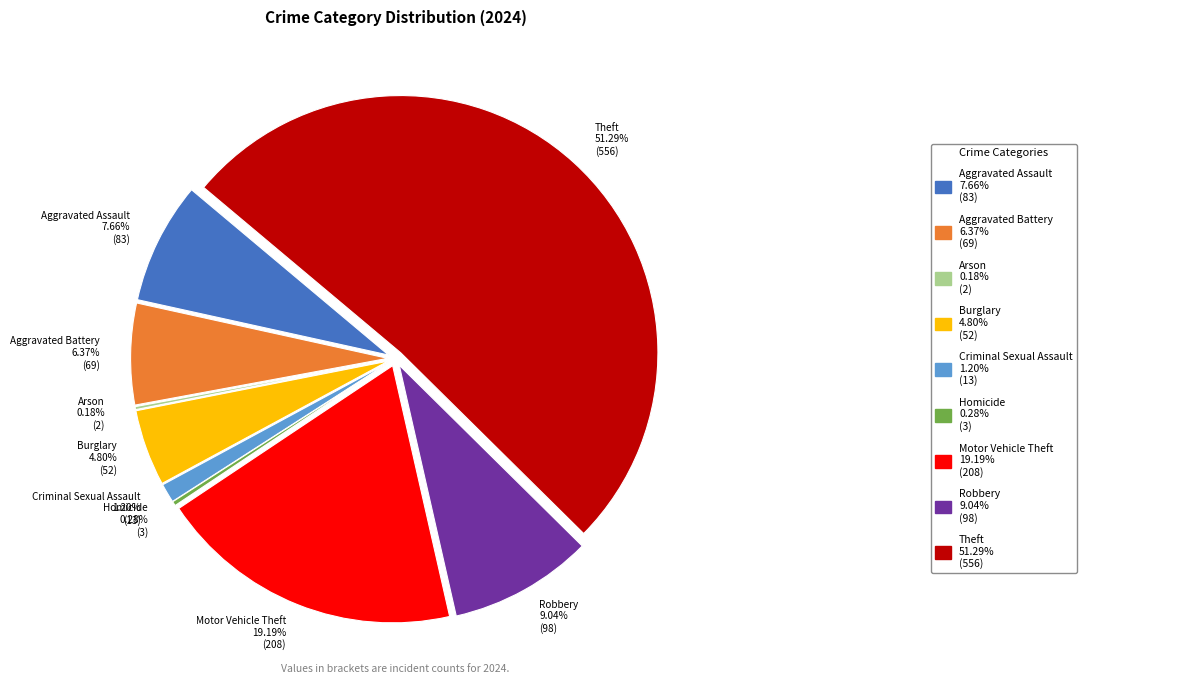

Rank the categories by value from lowest to highest.

Arson, Homicide, Criminal Sexual Assault, Burglary, Aggravated Battery, Aggravated Assault, Robbery, Motor Vehicle Theft, Theft